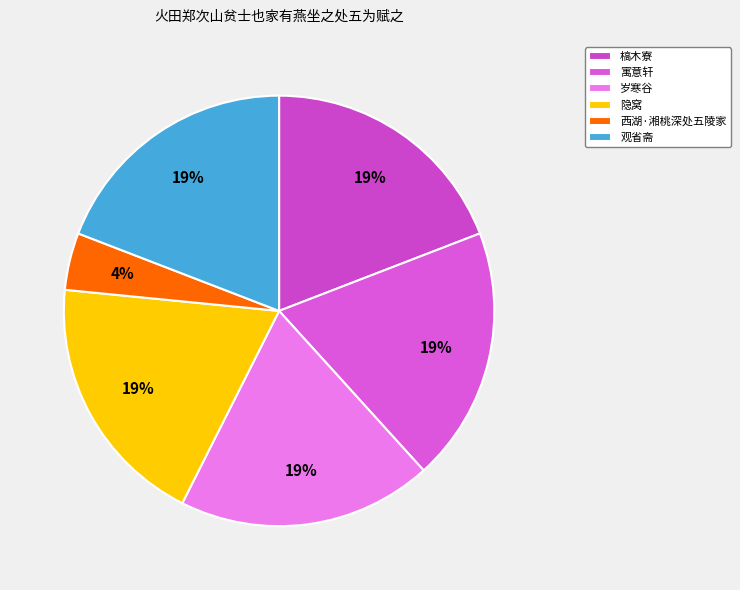

Does 寓意轩 account for over 50% of the chart?

No